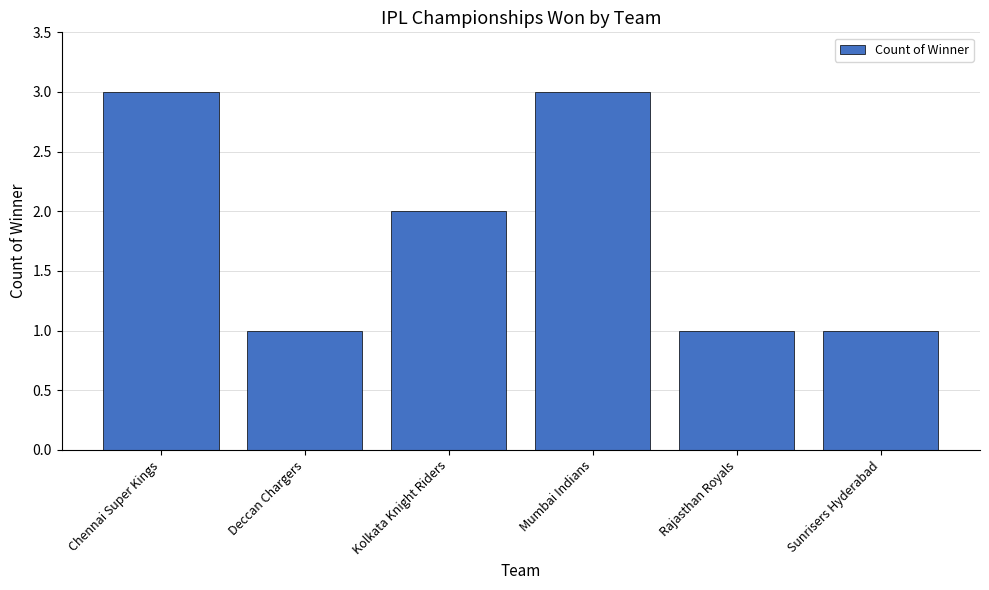

What is the difference between the maximum and second lowest values?

2